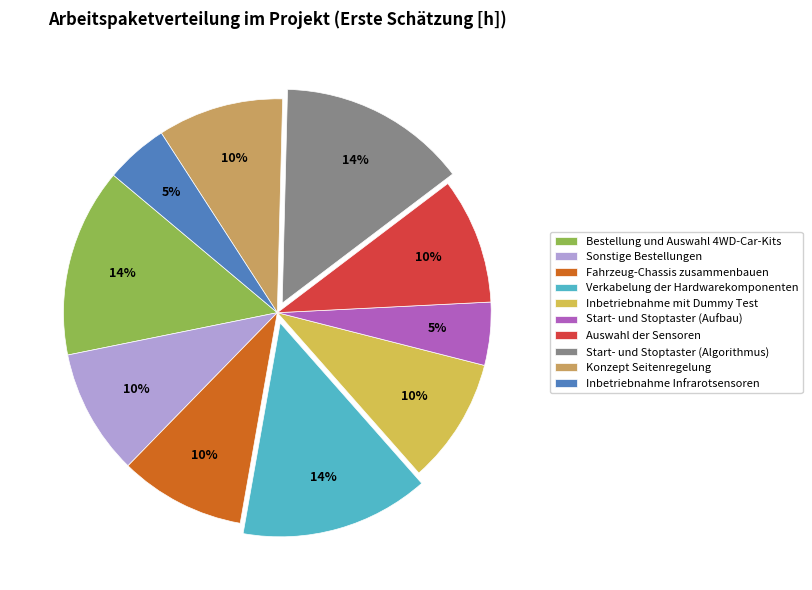

Rank the categories by value from lowest to highest.

Start- und Stoptaster (Aufbau), Inbetriebnahme Infrarotsensoren, Sonstige Bestellungen, Fahrzeug-Chassis zusammenbauen, Inbetriebnahme mit Dummy Test, Auswahl der Sensoren, Konzept Seitenregelung, Bestellung und Auswahl 4WD-Car-Kits, Verkabelung der Hardwarekomponenten, Start- und Stoptaster (Algorithmus)